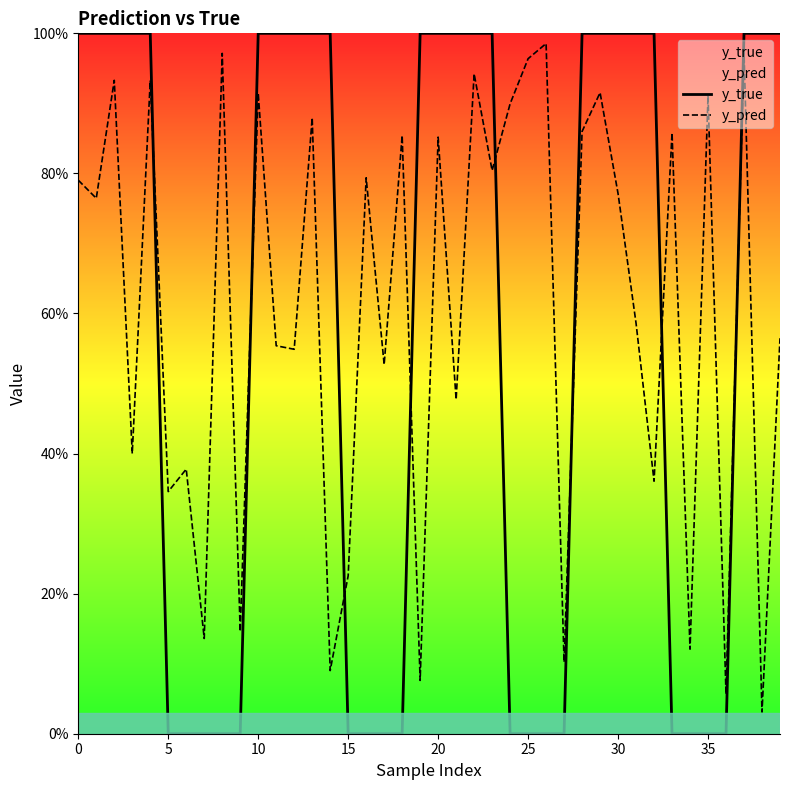

Is this an area chart (filled region under the line)?

No